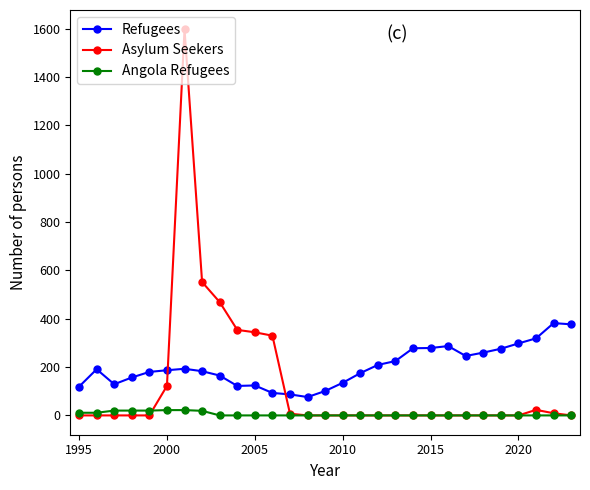

Which series has the widest spread of values?

Asylum Seekers